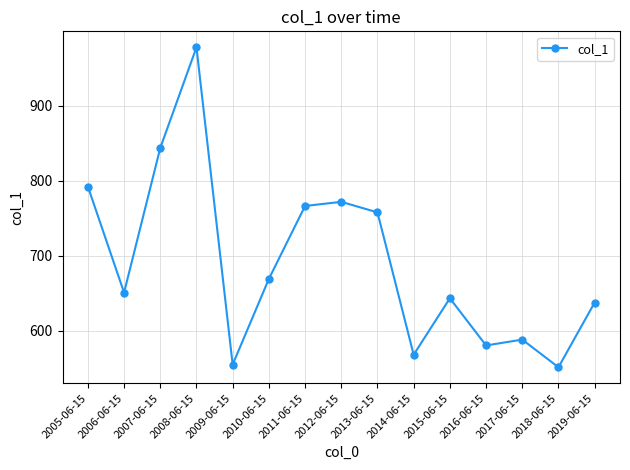

What is the minimum value shown in the chart?

551.1